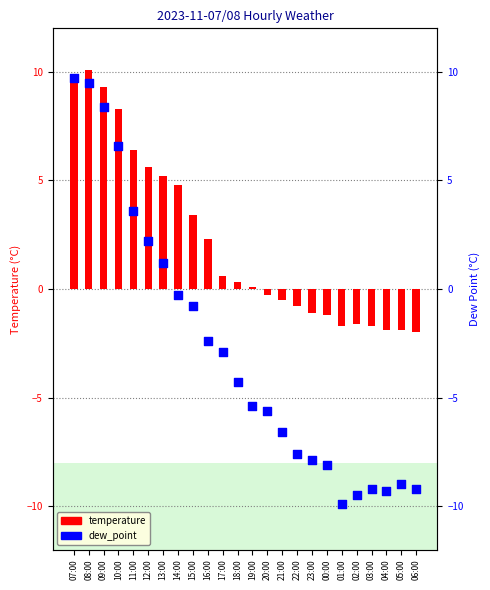

Which series has the widest spread of Y values?

dew_point